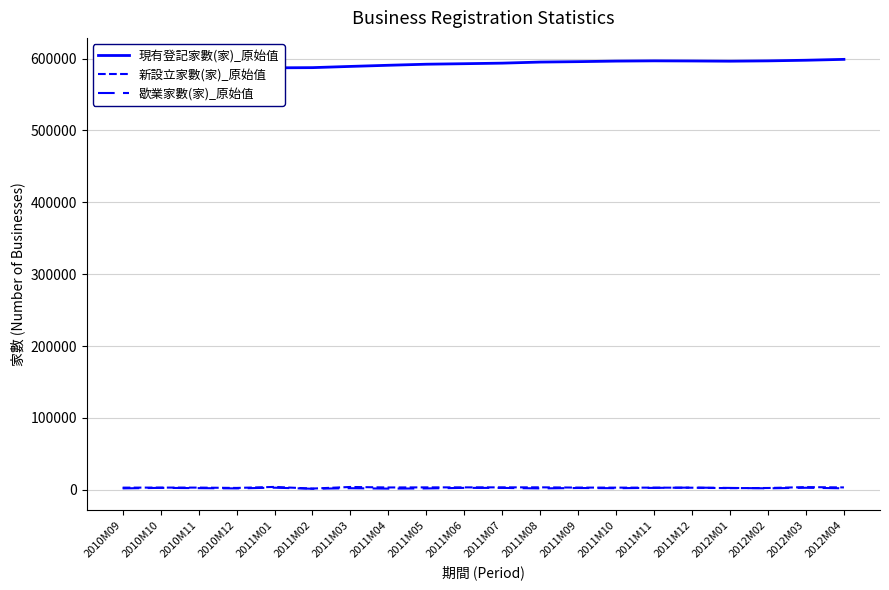

True or false: 新設立家數(家)_原始值 and 現有登記家數(家)_原始值 cross at least once.

False